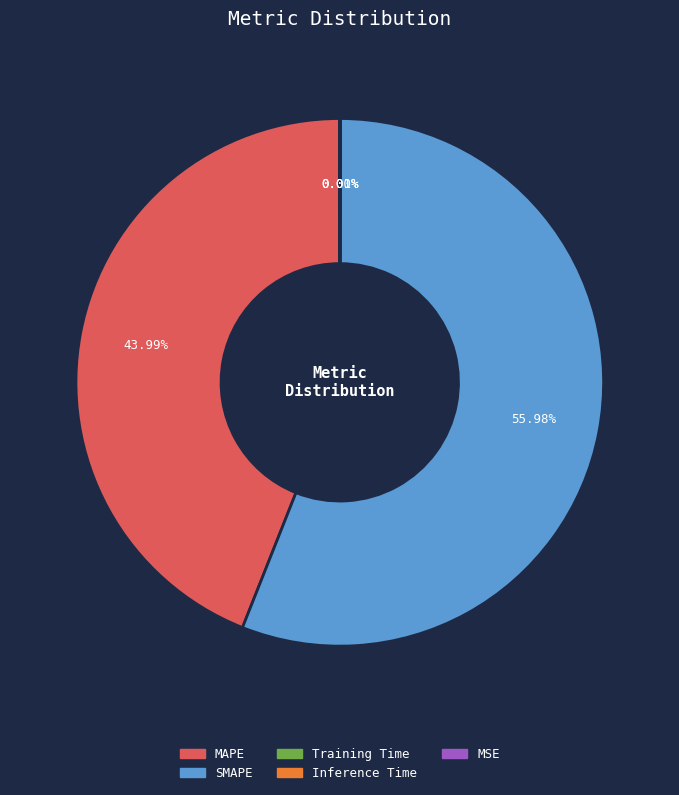

What is the largest slice in the pie chart?

SMAPE